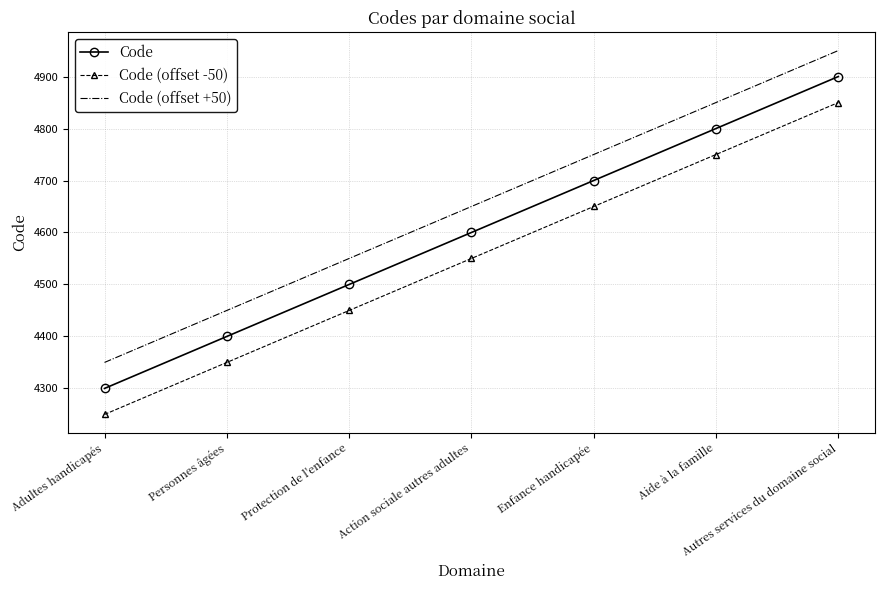

What is the minimum value for Code?

4300